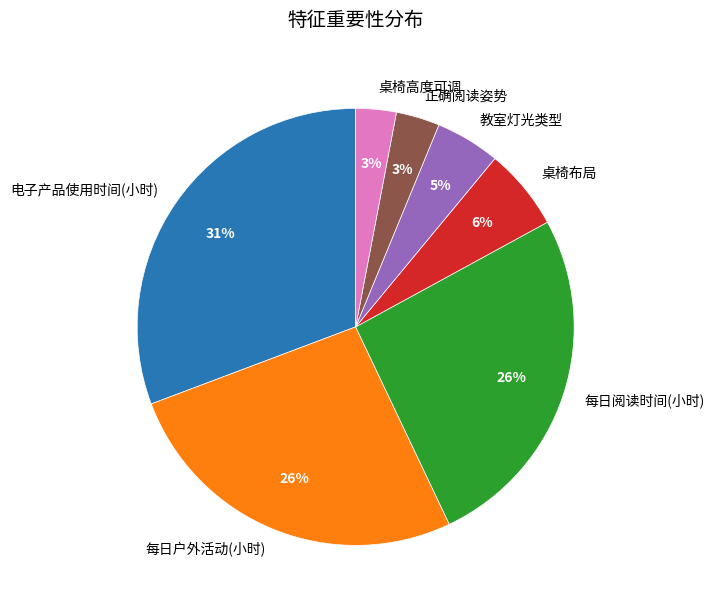

Which has a higher value, 桌椅布局 or 正确阅读姿势?

桌椅布局